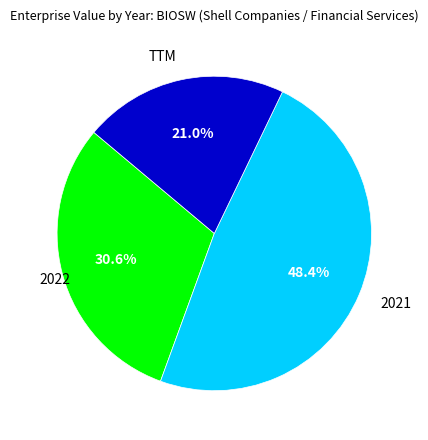

How many segments does this pie chart have?

3